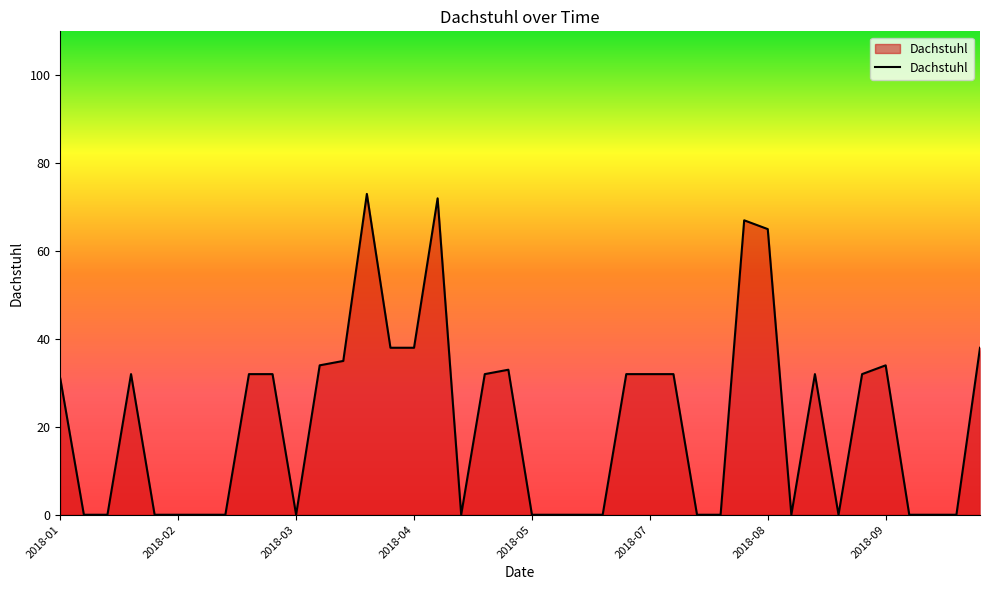

What is the difference between the maximum and minimum values?

73